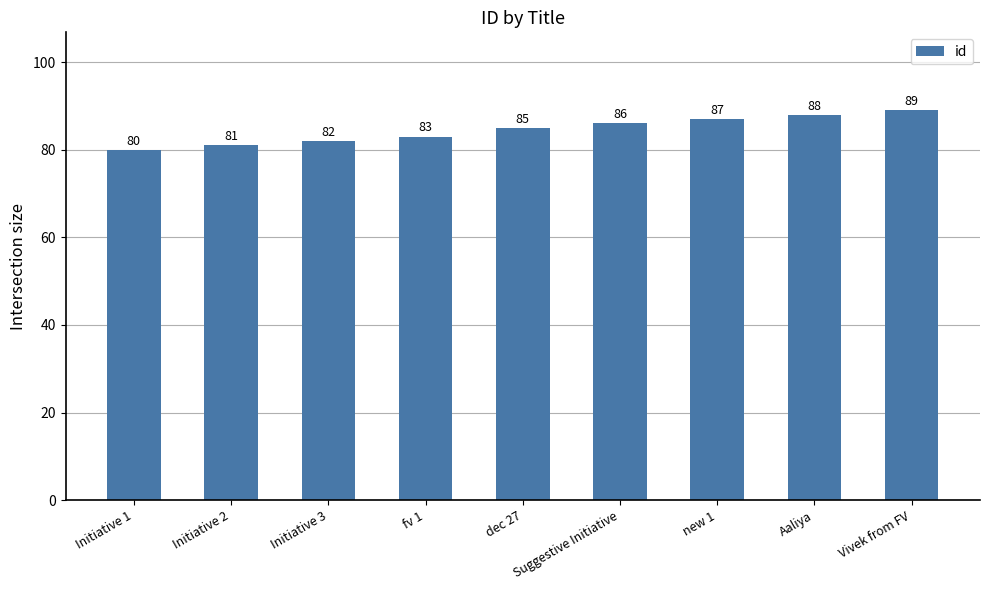

The value at fv 1 is 55. True or false?

False